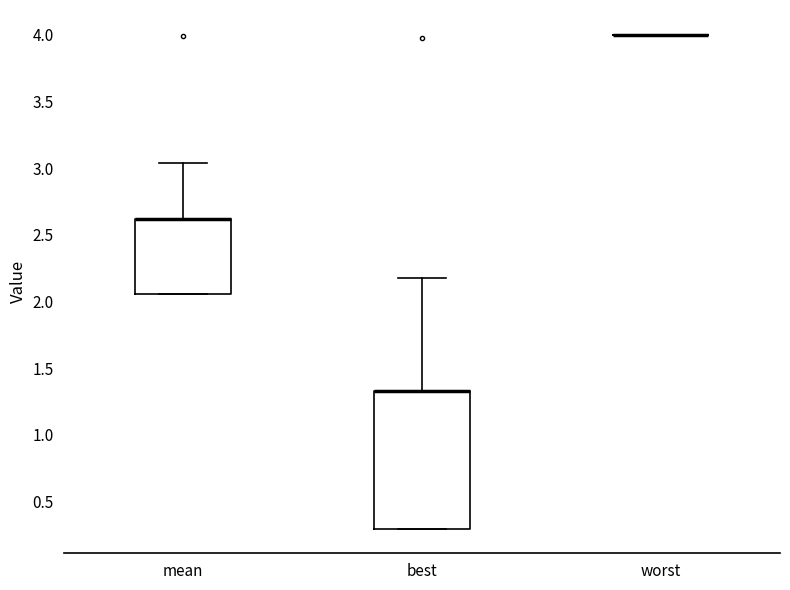

Reading left to right, read every box against the y-axis: the position of its median line, the range the box covers, and the ends of its whiskers. The values are not printed on the chart, so give them approximately, as read against the axis.

mean: median 2.60 (drawn on the box's upper edge), box 2.05 to 2.60, whiskers 2.05 to 3.05
best: median 1.35 (drawn on the box's upper edge), box 0.30 to 1.35, whiskers 0.30 to 2.20
worst: box collapsed to a line at 4.00, whiskers 4.00 to 4.00